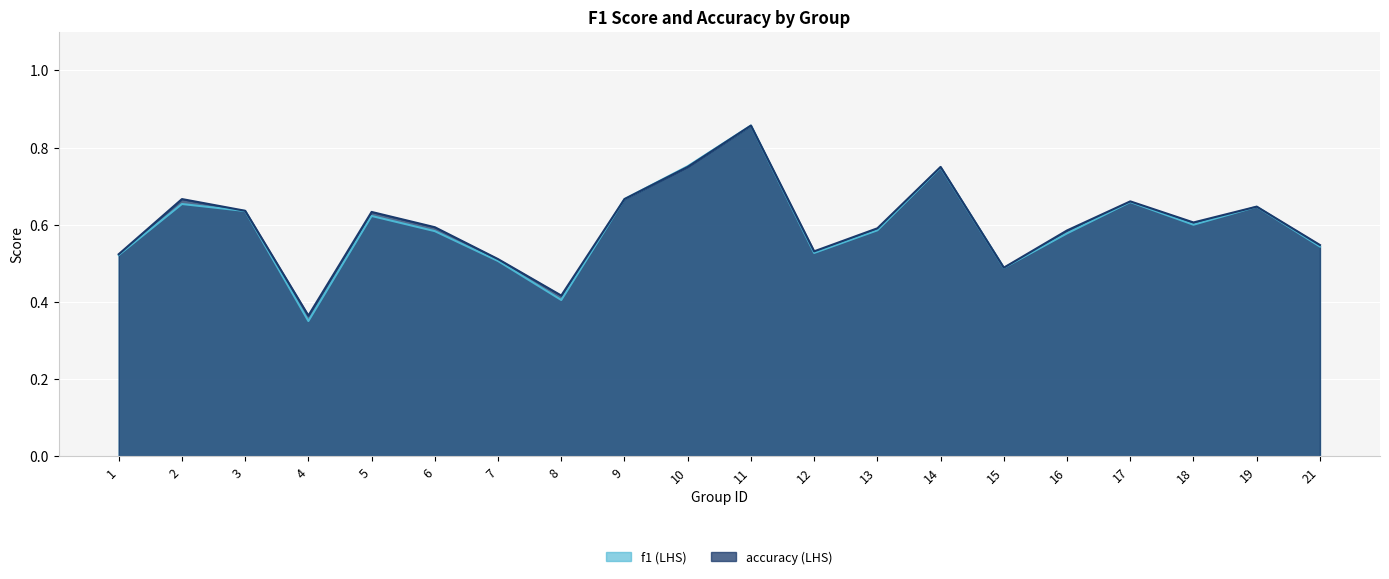

Is it true that f1 equals 0.9 at 16?

False